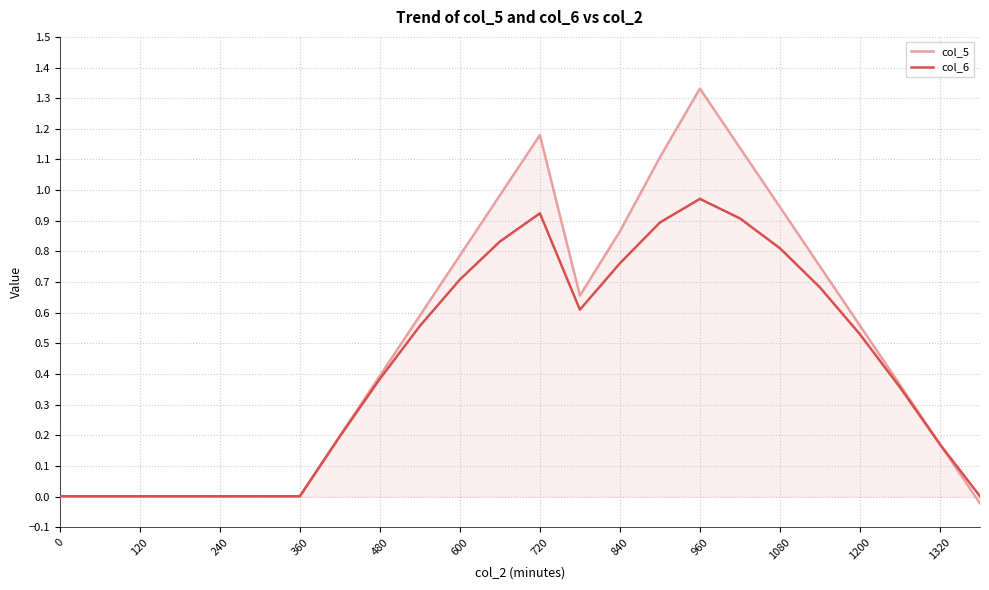

List the series in order of their peak value, lowest first.

col_6, col_5